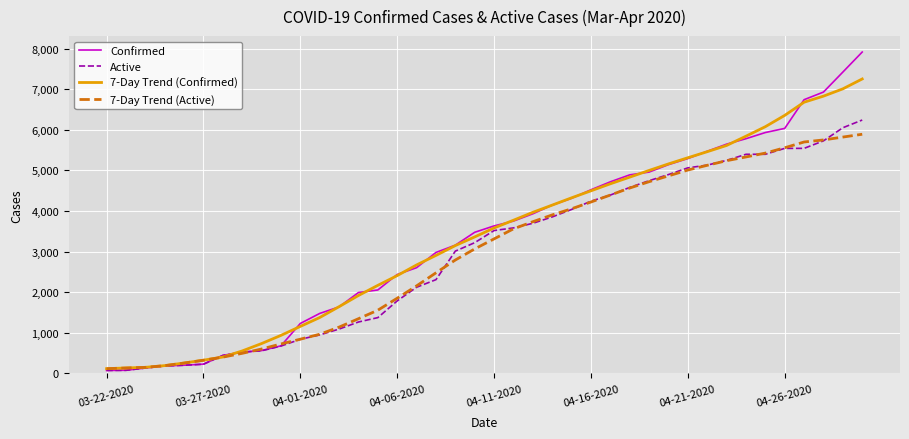

Which series has the widest spread of values?

Confirmed